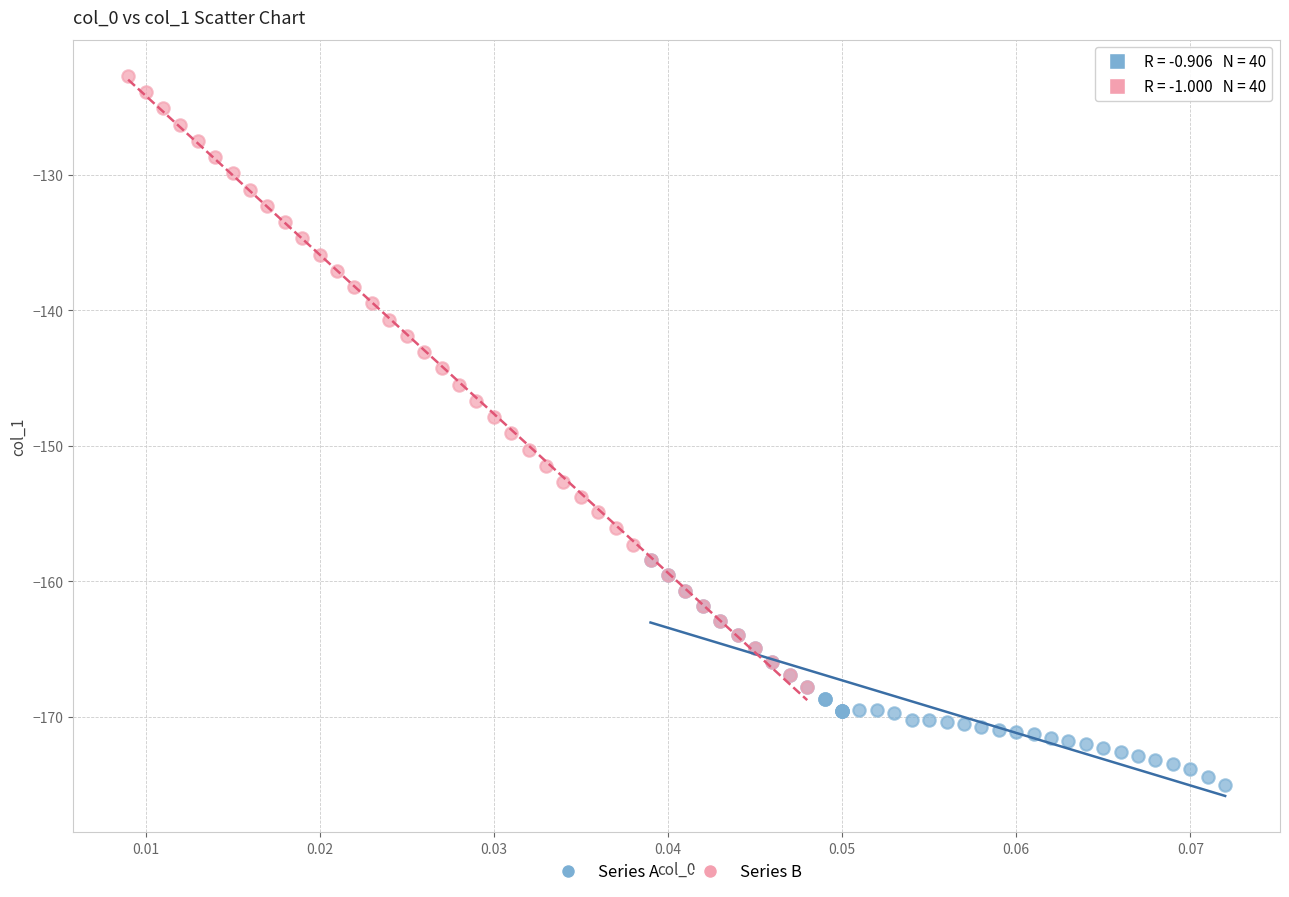

What are all the series names shown in the legend?

Series A, Series B